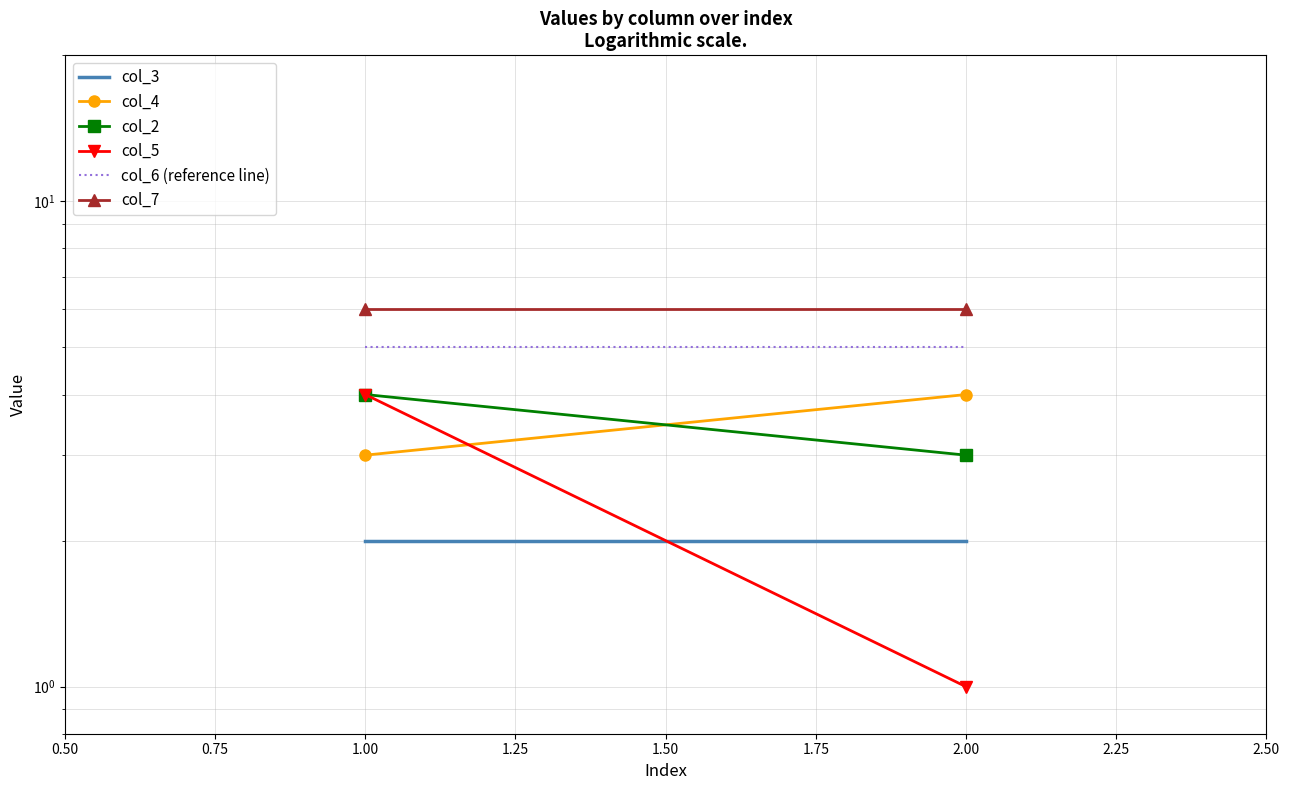

Is it true that col_7 equals 6 at 1.00?

True